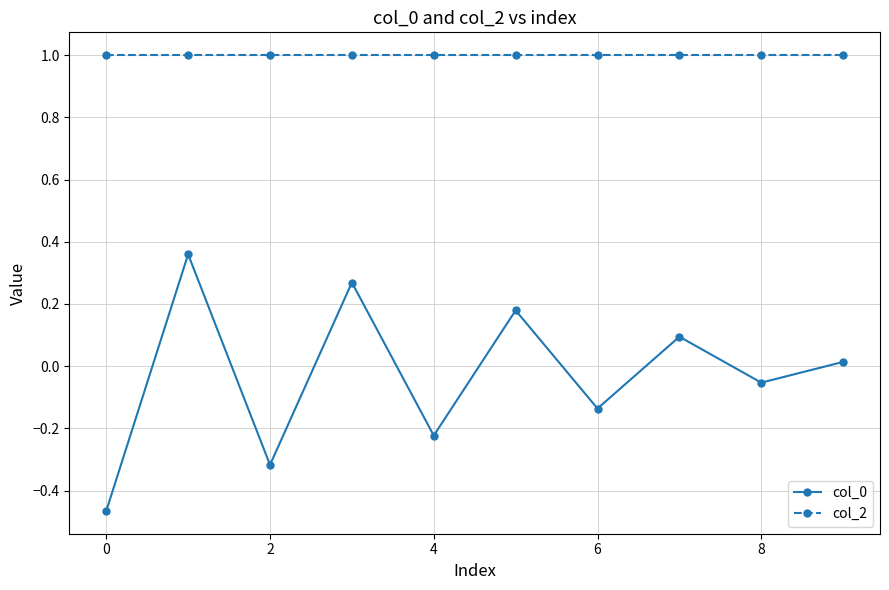

Which series has the largest total across all categories?

col_2